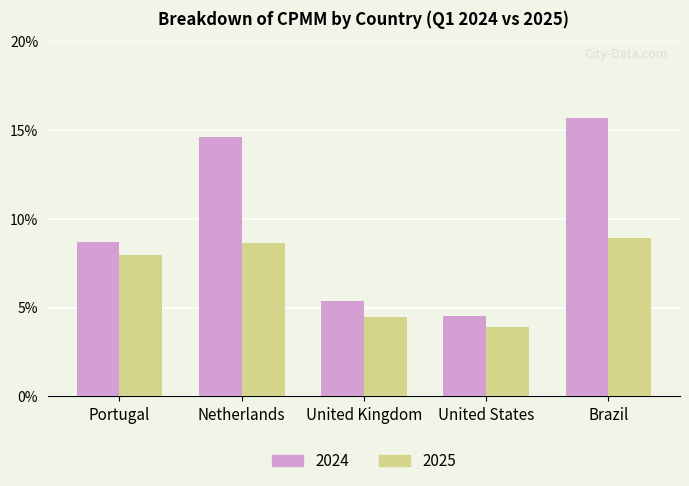

Reading left to right, transcribe all the data shown in this chart.

2024: Portugal=8.7	Netherlands=14.6	United Kingdom=5.4	United States=4.5	Brazil=15.7
2025: Portugal=8.0	Netherlands=8.6	United Kingdom=4.5	United States=3.9	Brazil=8.9